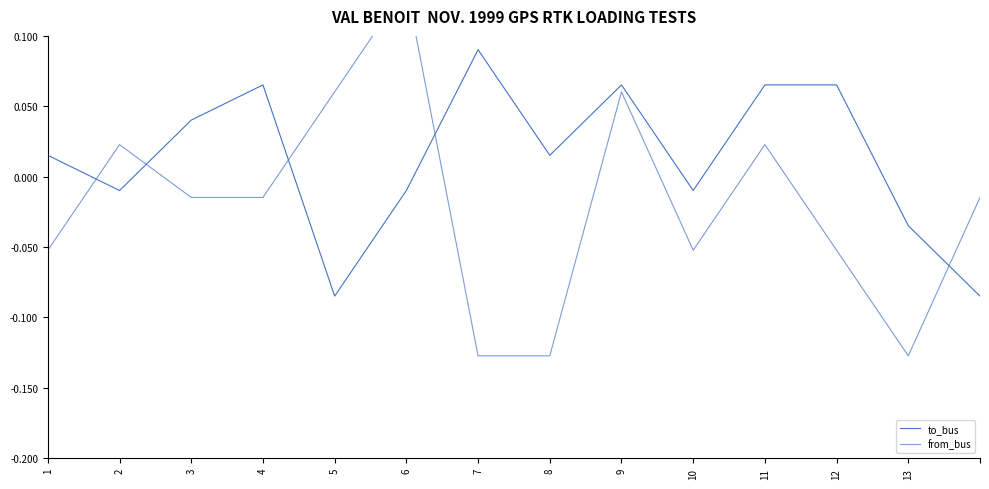

Which series has the widest spread of values?

from_bus